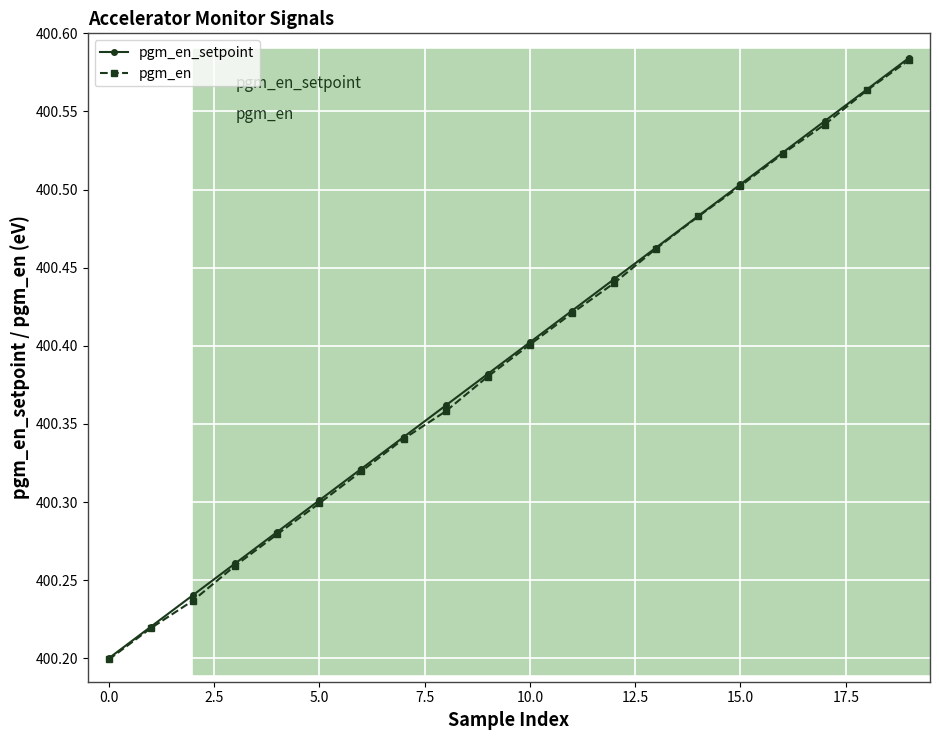

What is the difference between the maximum and minimum values in the pgm_en series?

0.4